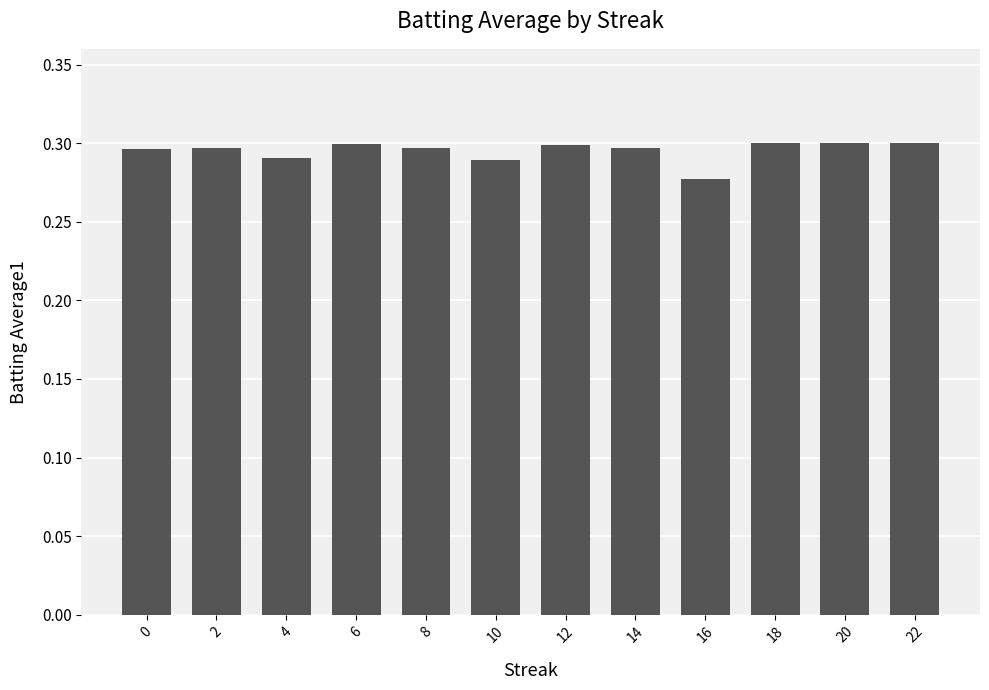

What is the sum of all values?

3.5